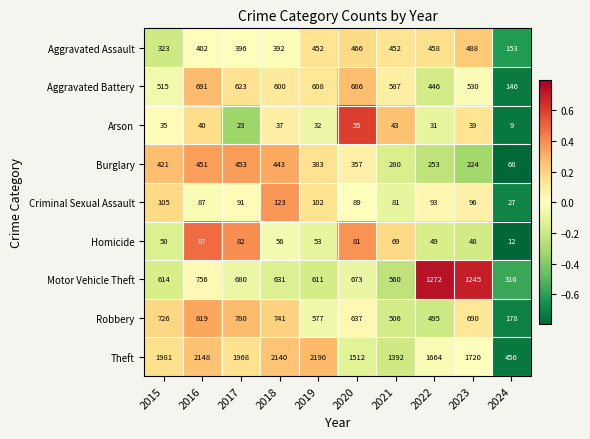

List the labels in order of Motor Vehicle Theft value, smallest first.

2024, 2021, 2019, 2015, 2018, 2020, 2017, 2016, 2023, 2022